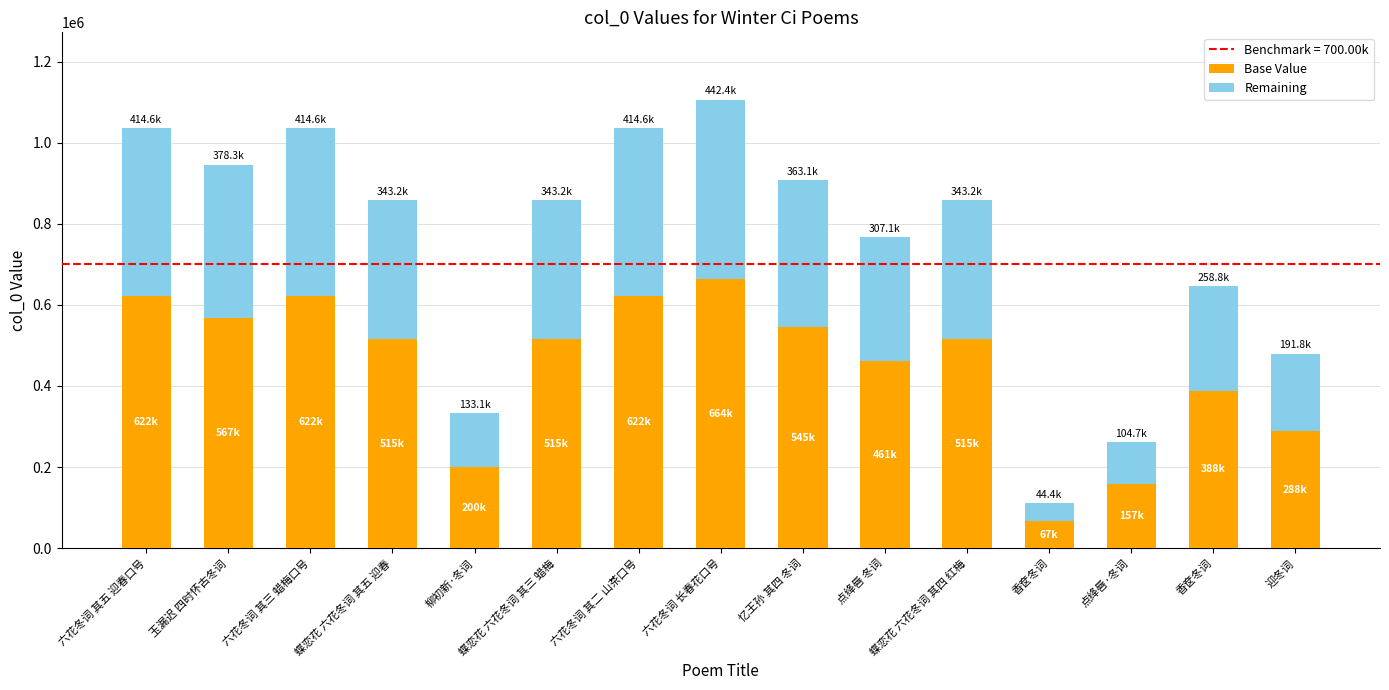

Which has a higher value, 迎冬词 or 六花冬词 其五 迎春口号?

六花冬词 其五 迎春口号